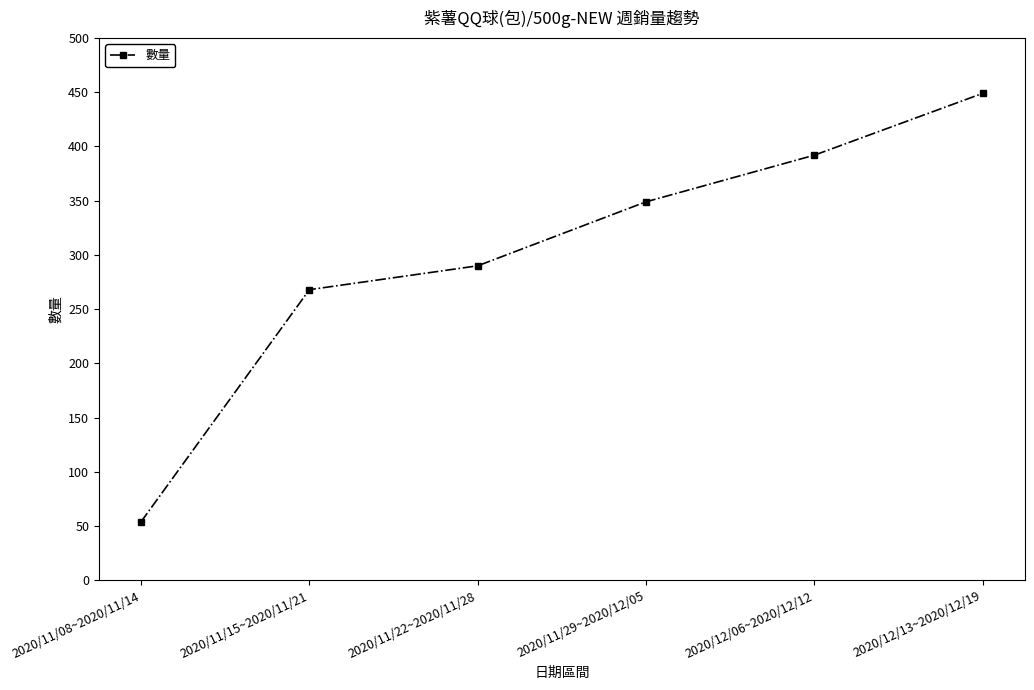

List the labels in order of value, largest first.

2020/12/13~2020/12/19, 2020/12/06~2020/12/12, 2020/11/29~2020/12/05, 2020/11/22~2020/11/28, 2020/11/15~2020/11/21, 2020/11/08~2020/11/14